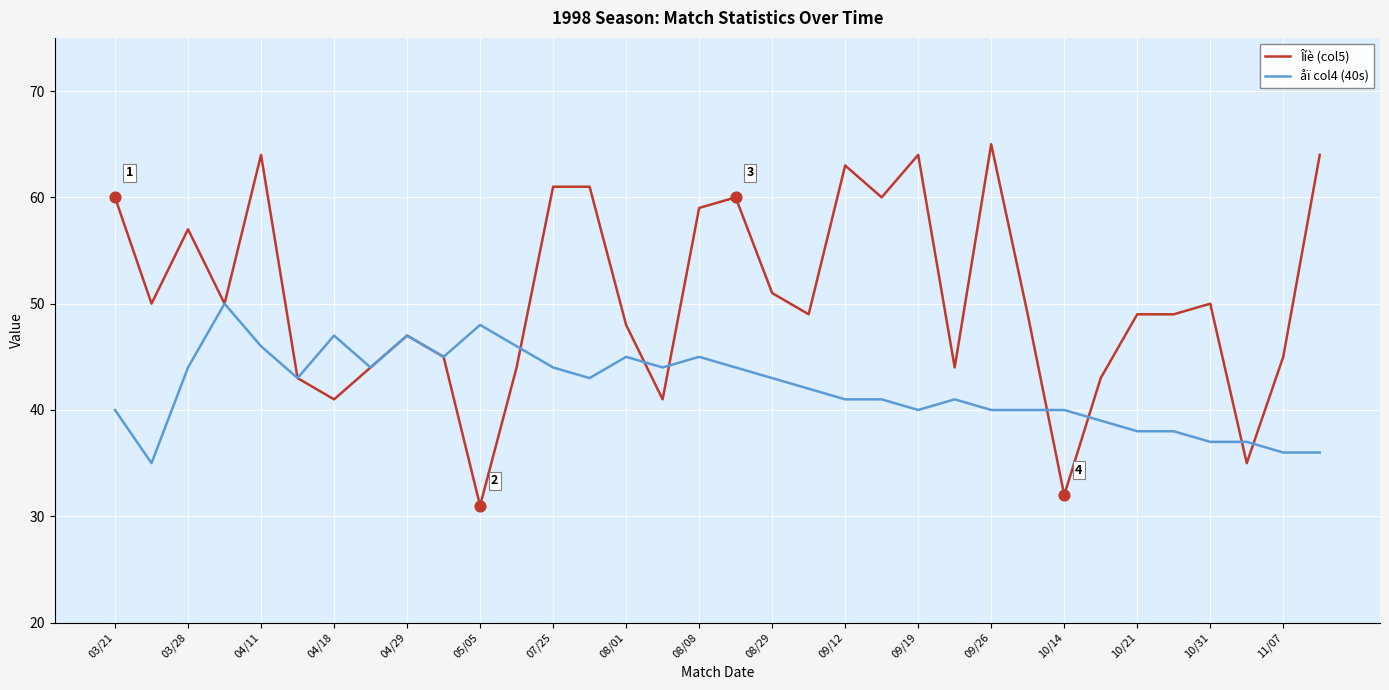

At how many categories does at least one series exceed 41?

32